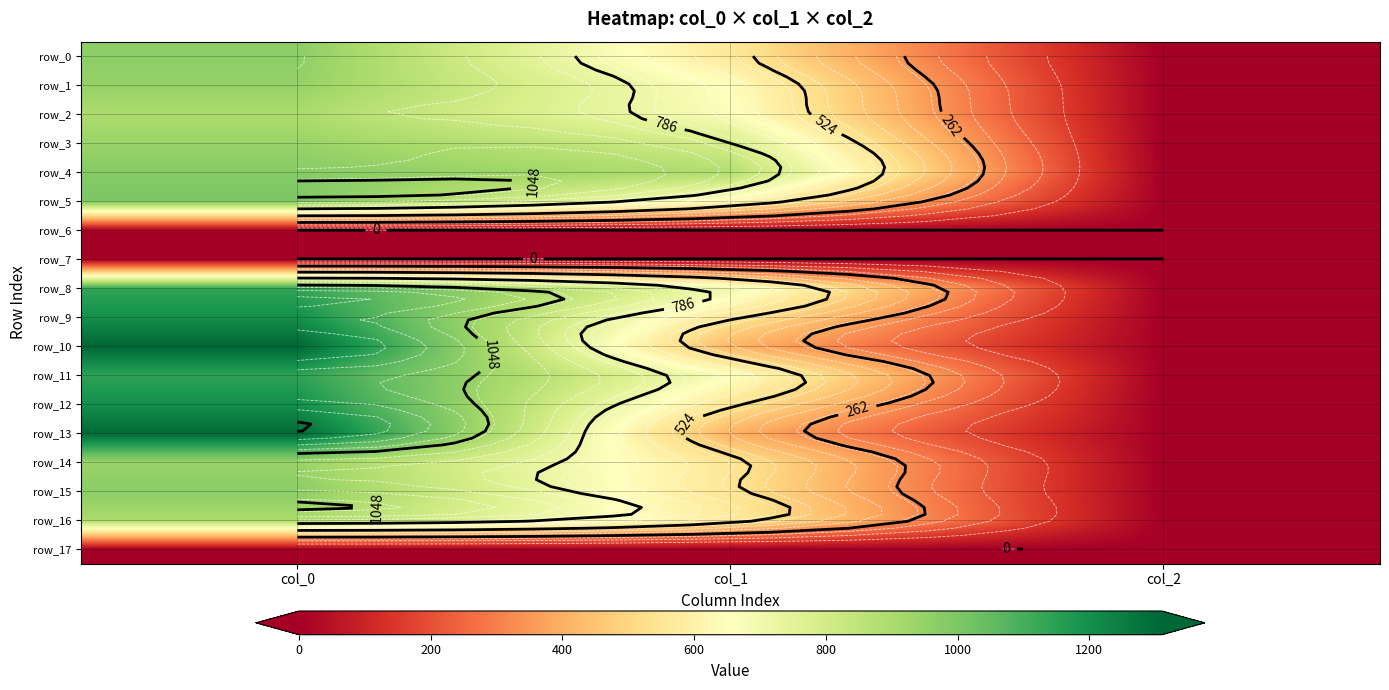

Rank the categories by row_8 value from lowest to highest.

col_2, col_1, col_0